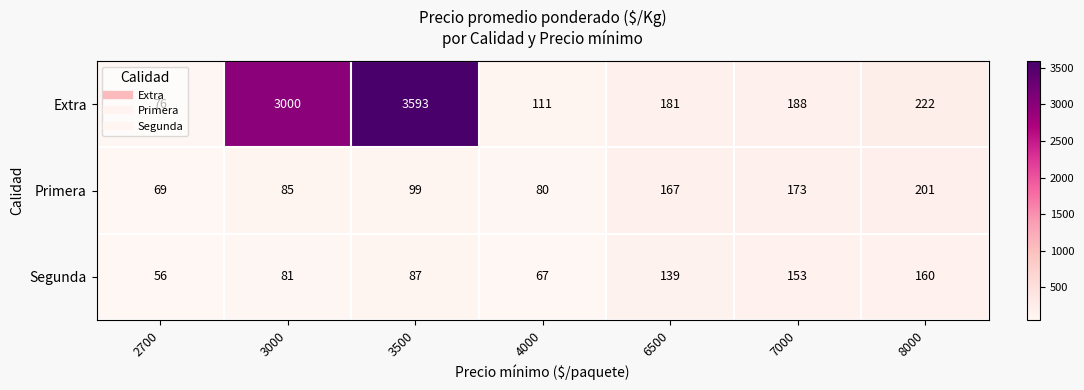

What is the greatest value displayed?

3593